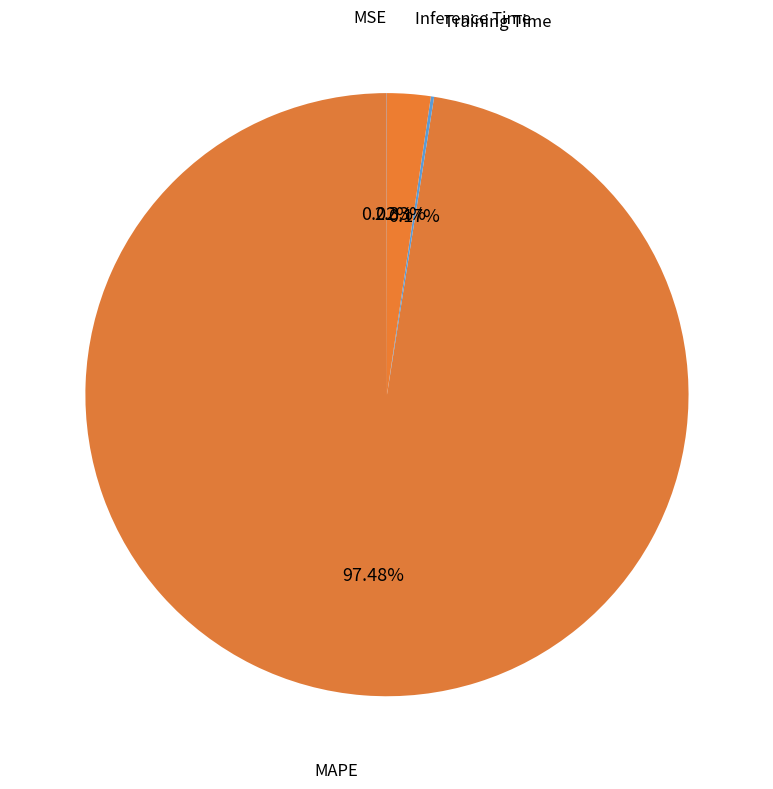

Which category has the biggest portion of the pie?

MAPE